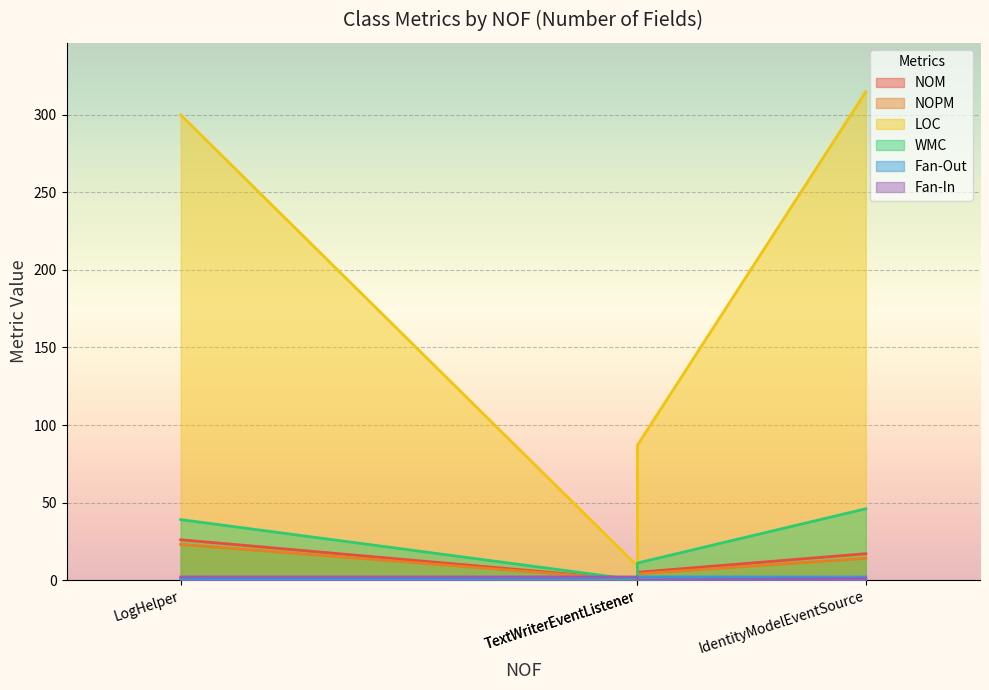

What are all the series names shown in the legend?

NOM, NOPM, LOC, WMC, Fan-Out, Fan-In